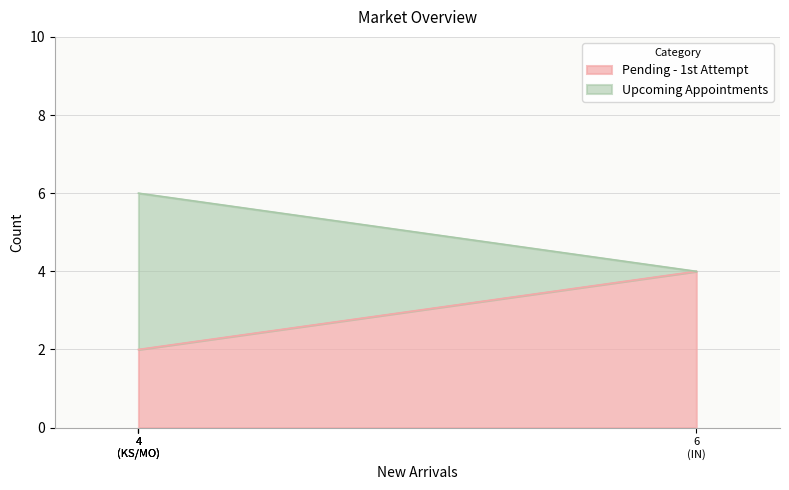

How many data points in Pending - 1st Attempt are above 2?

1